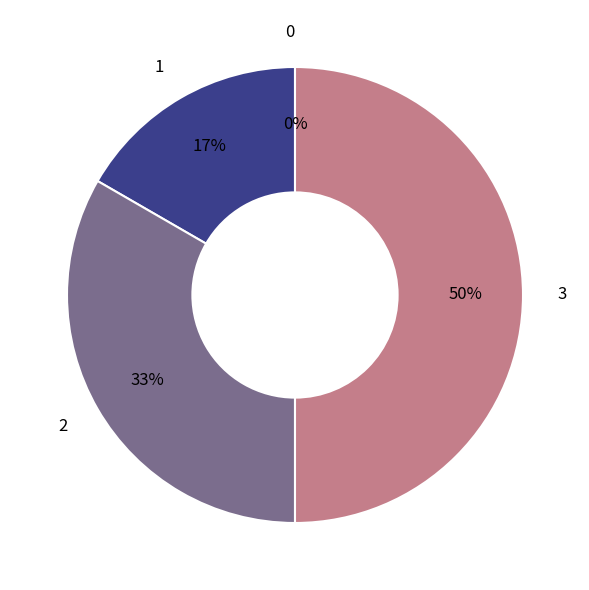

Rank the categories by value from lowest to highest.

0, 1, 2, 3